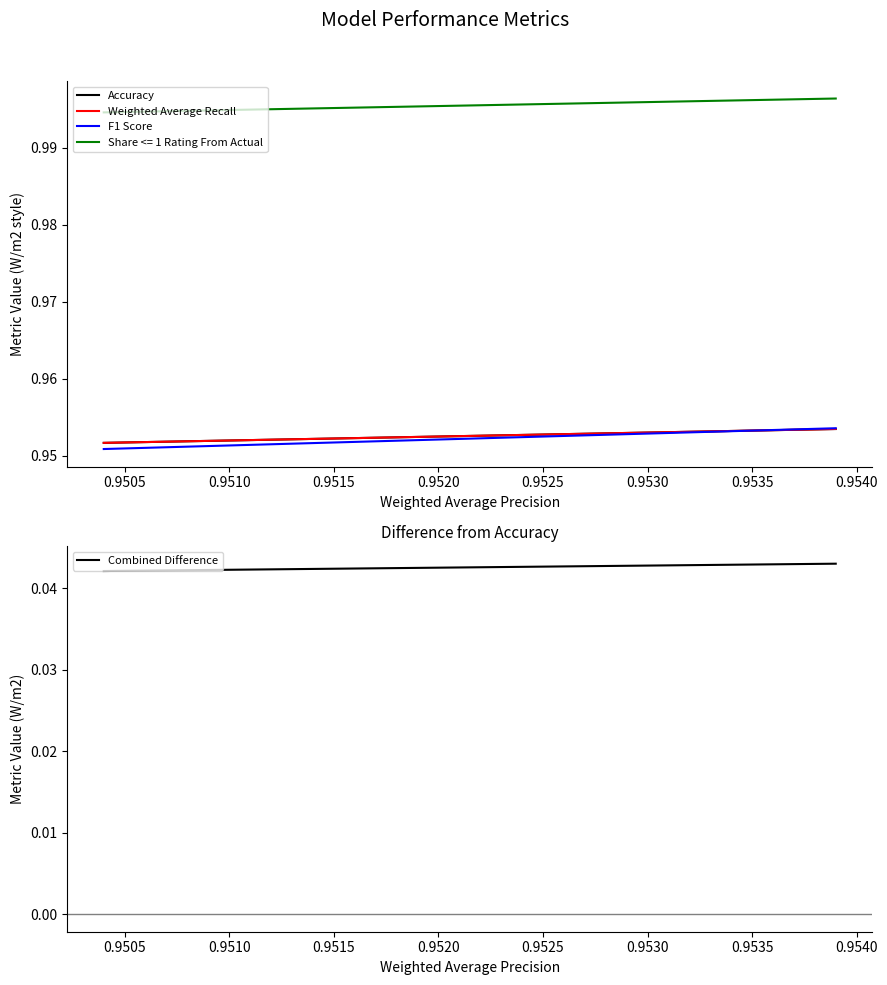

How many lines are shown in the chart?

4